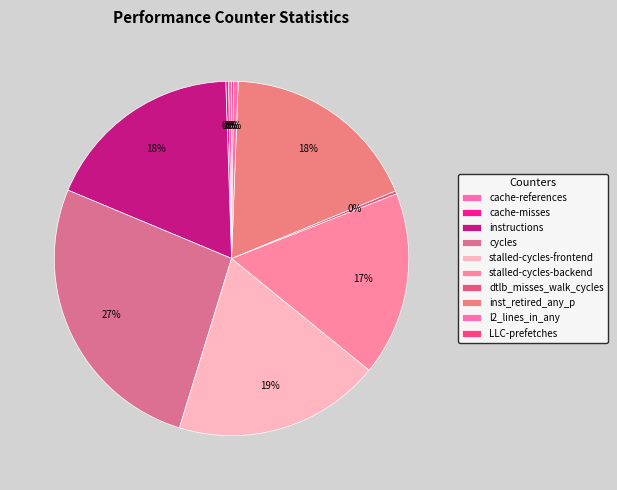

How many slices are in this pie chart?

10